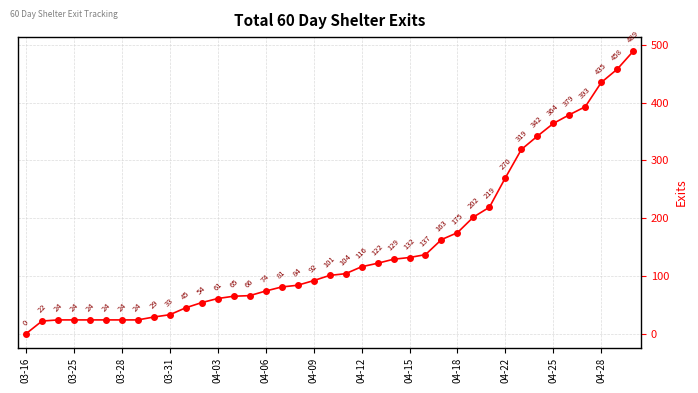

What is the value of the 16th point from the left?

74